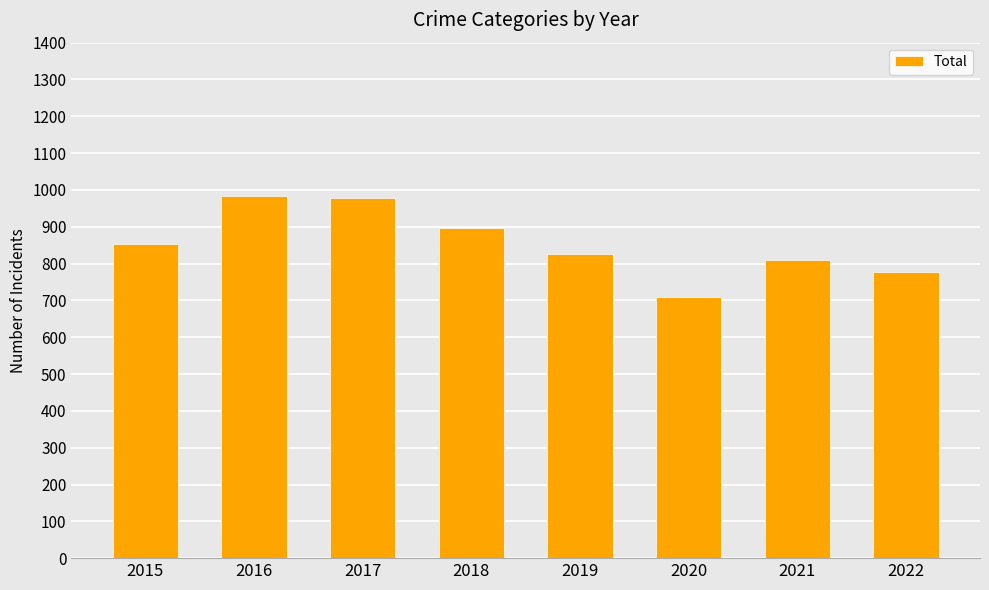

What is the value of the 2nd bar from the left?

983